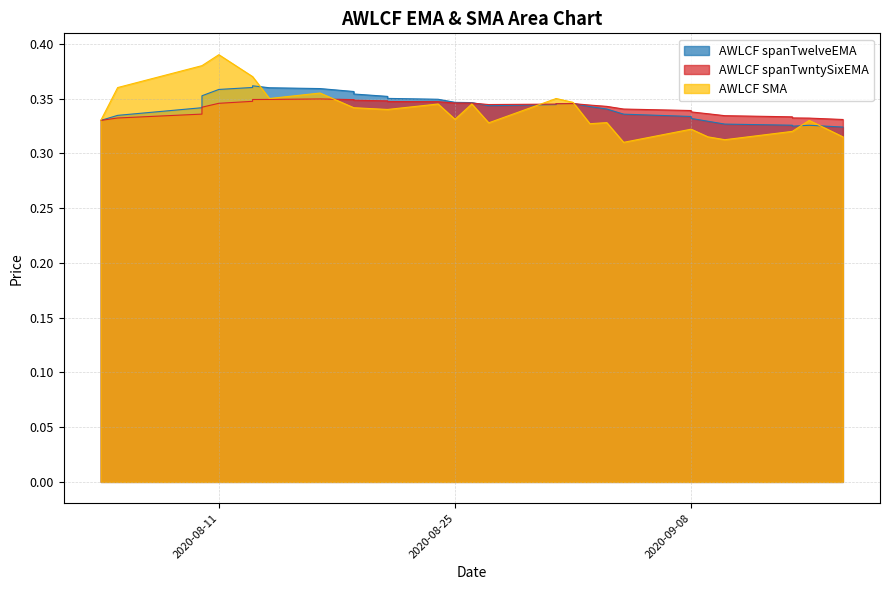

Rank the series by their maximum value, from lowest to highest.

AWLCF spanTwntySixEMA, AWLCF spanTwelveEMA, AWLCF SMA